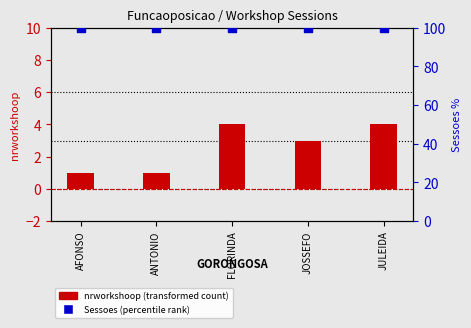

What are all the series names shown in the legend?

nrworkshoop, Sessoes